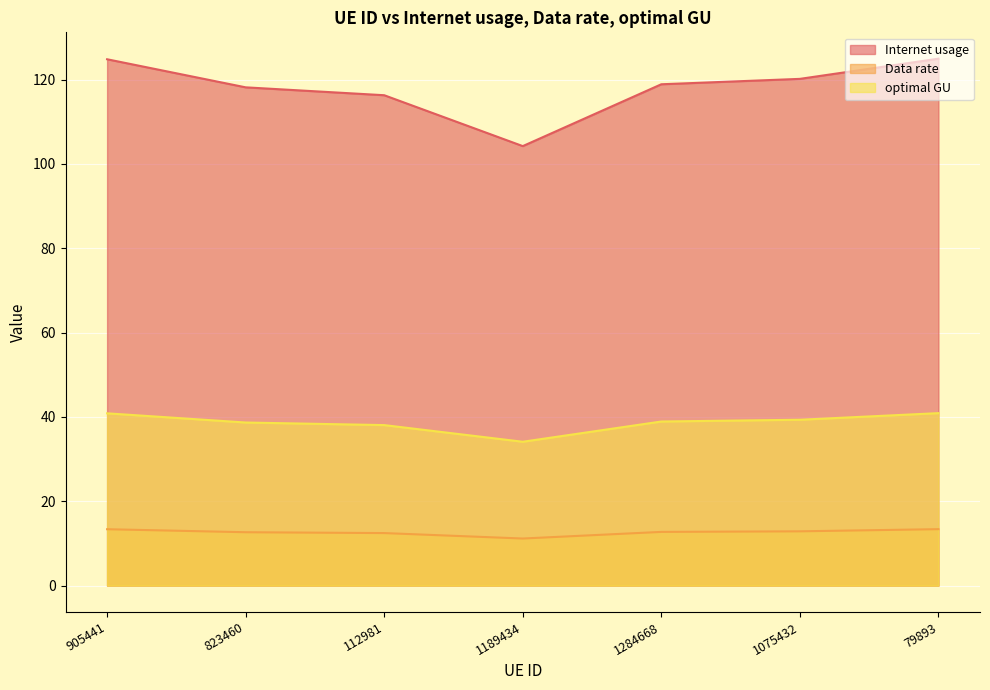

What is the label of the 7th point from the left?

79893